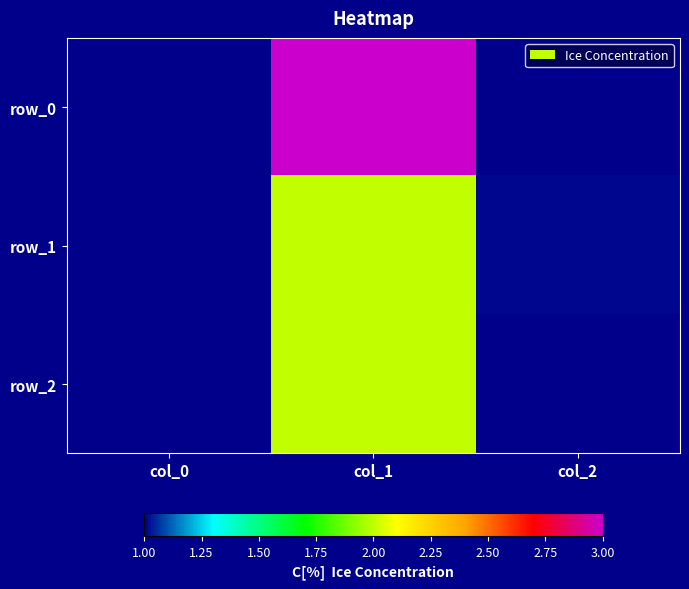

Reading left to right, extract all data points from this chart.

row_0: 1.0	3.0	1.0
row_1: 1.0	2.0	1.0
row_2: 1.0	2.0	1.0